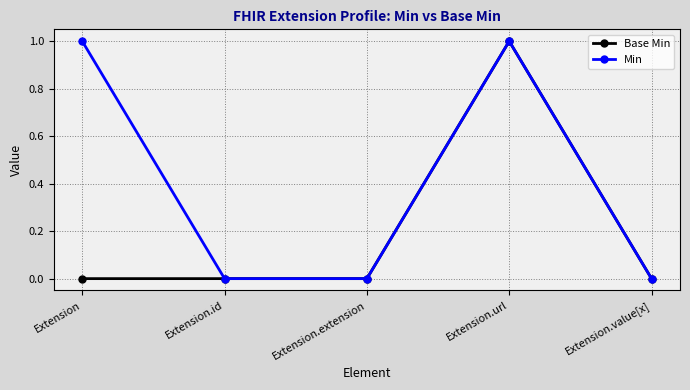

What is the label of the 1st point from the left?

Extension